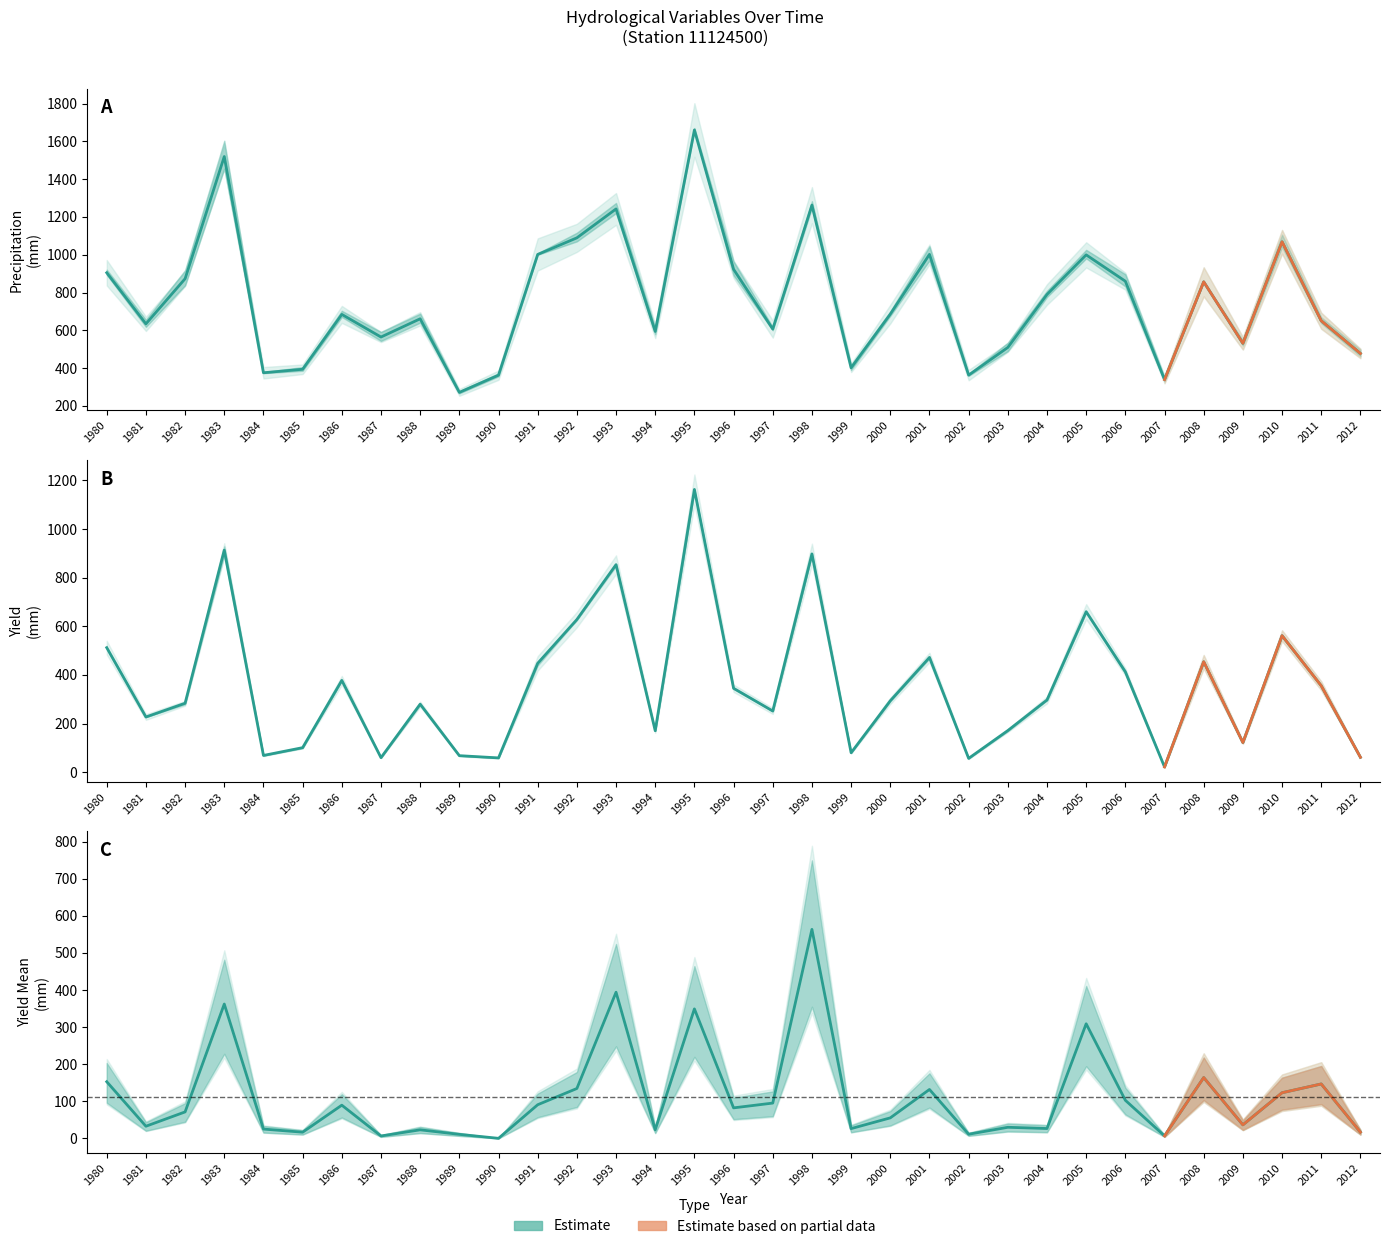

True or false: YLD_MM and yieldmm intersect in this chart.

False